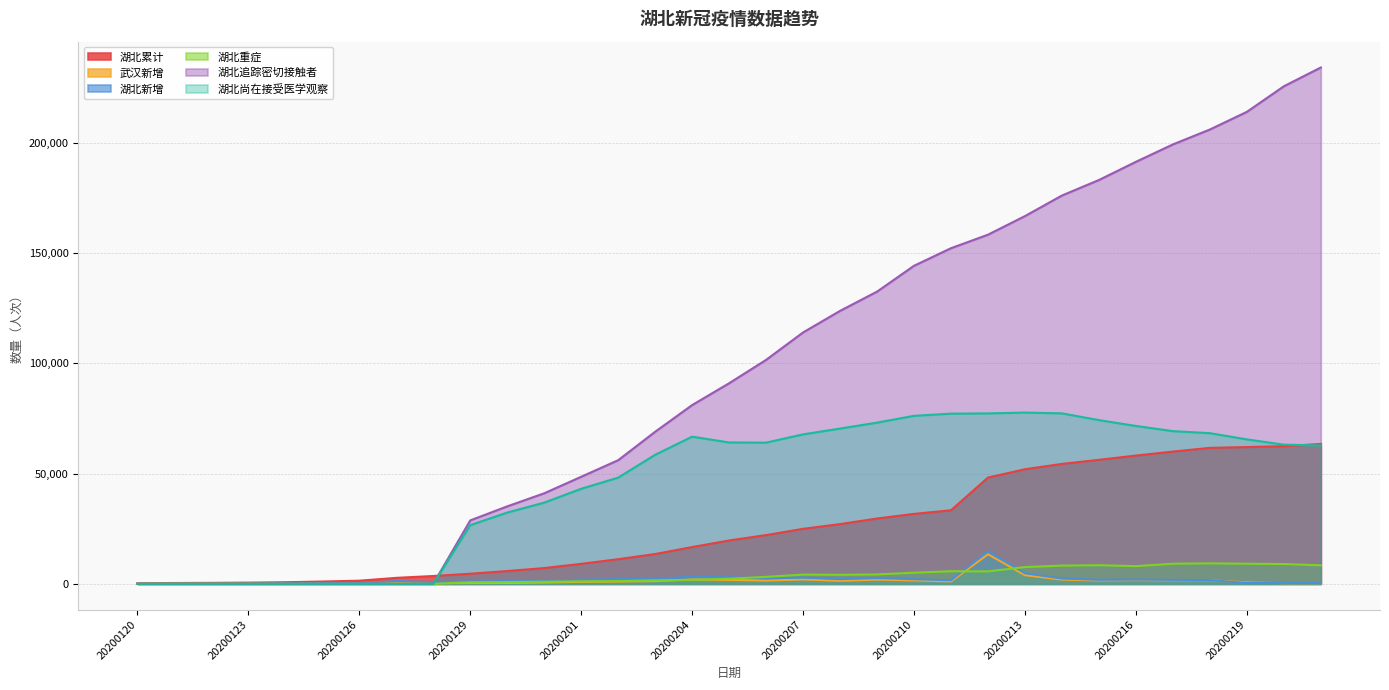

What is the value of the 湖北累计 point at the 29th from the left?

59989